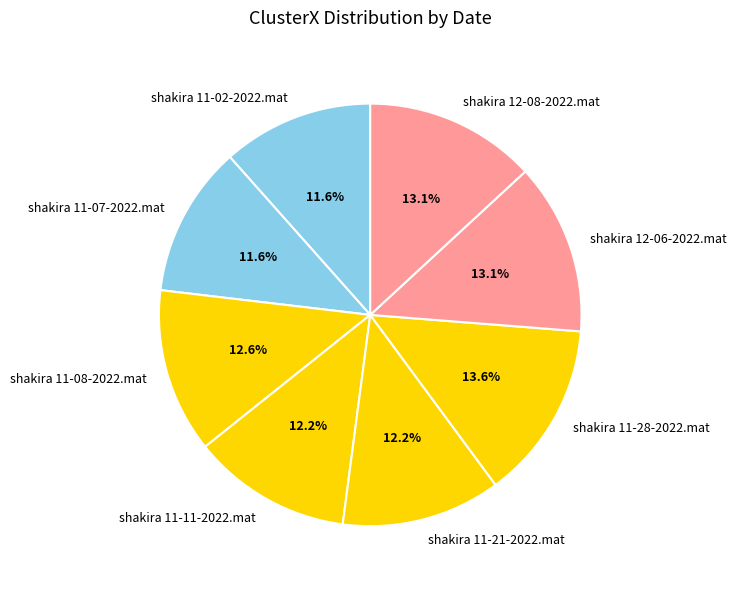

To the nearest percent, what is the average slice percentage?

12%